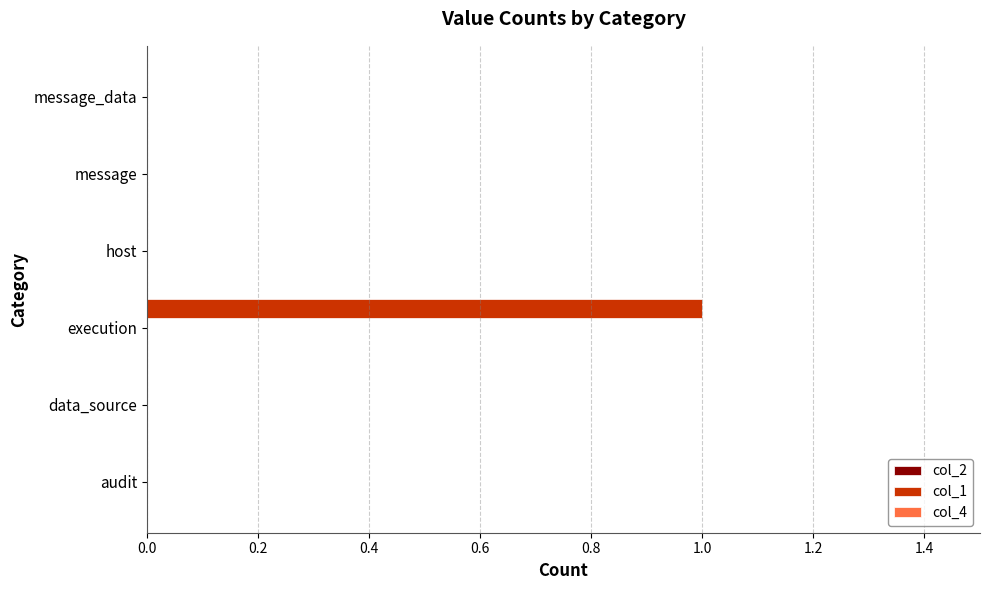

Are the bars horizontal?

Yes